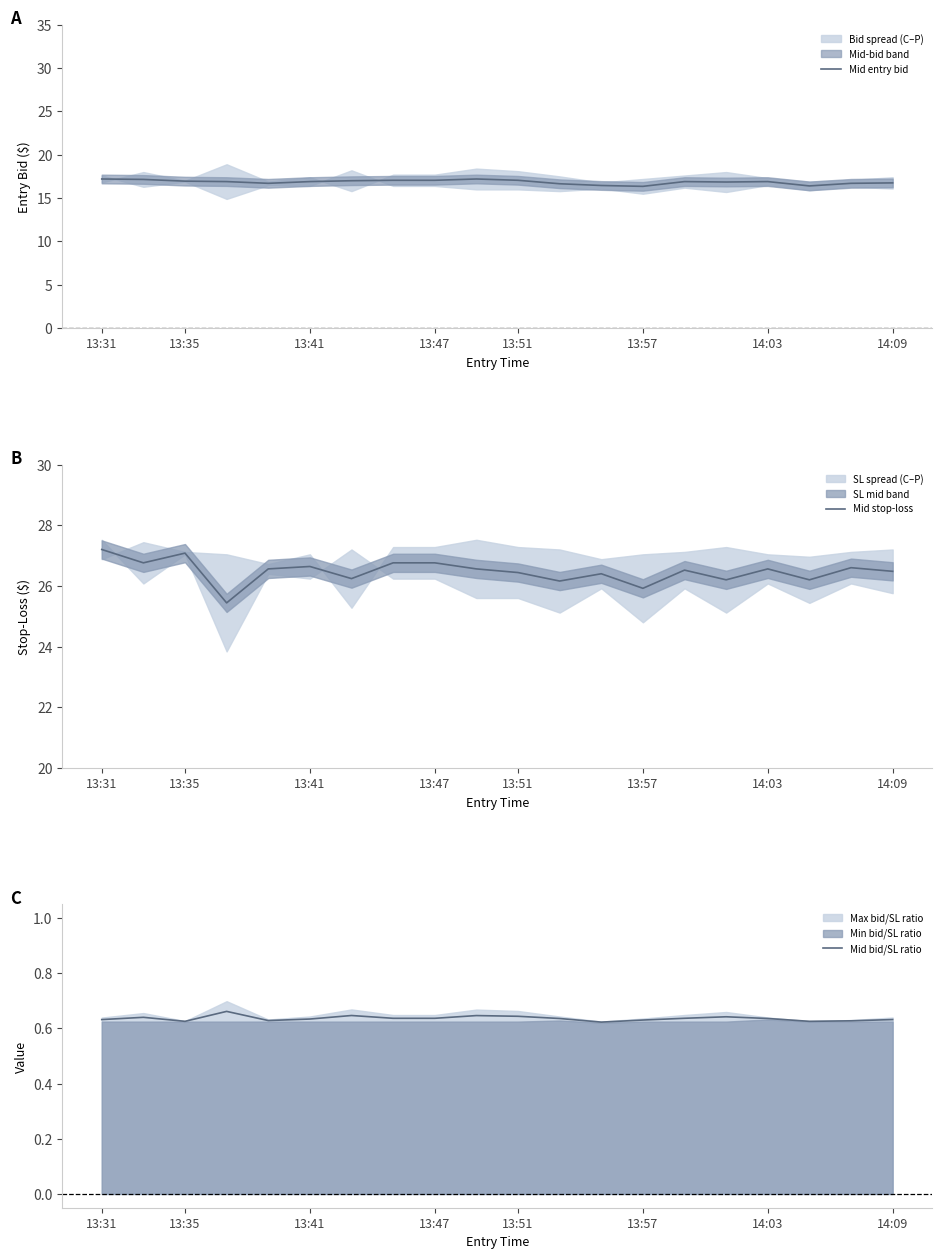

Is it true that Mid entry bid equals 25.5 at 13:31?

False